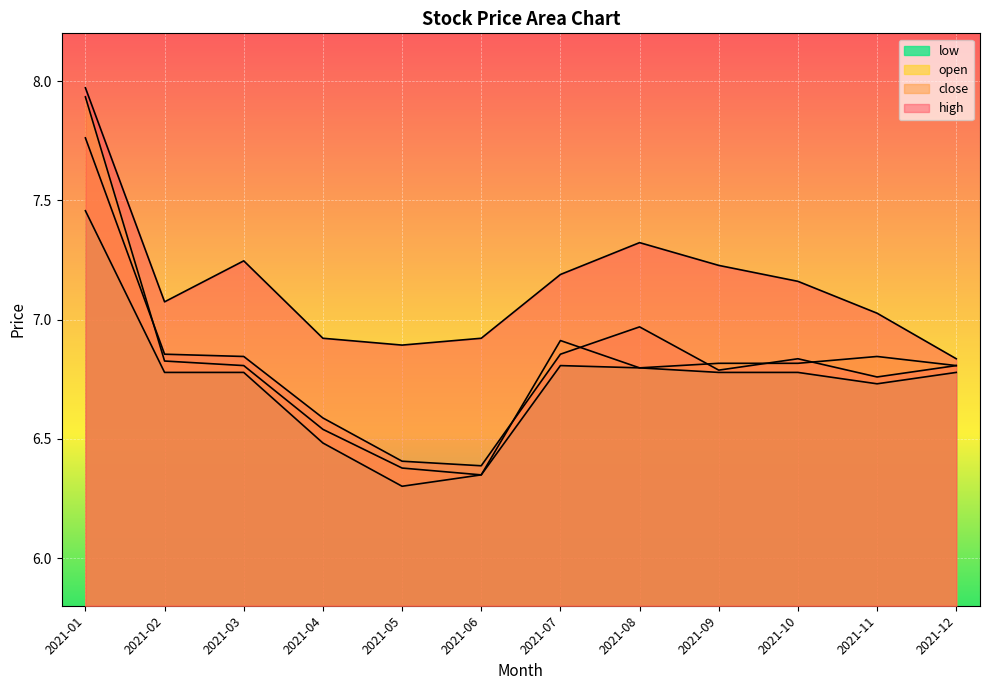

Is it true that close equals 3.1 at 2021-10?

False